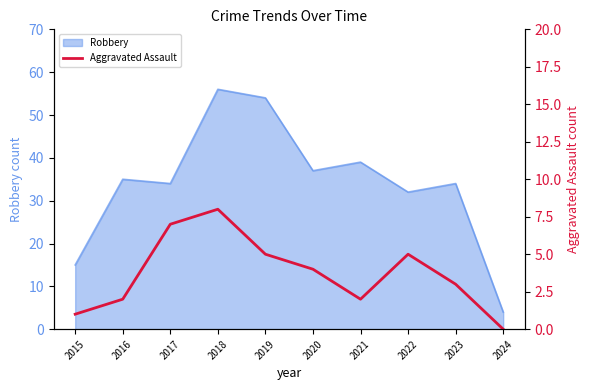

At which label is Robbery closest to 30?

2022